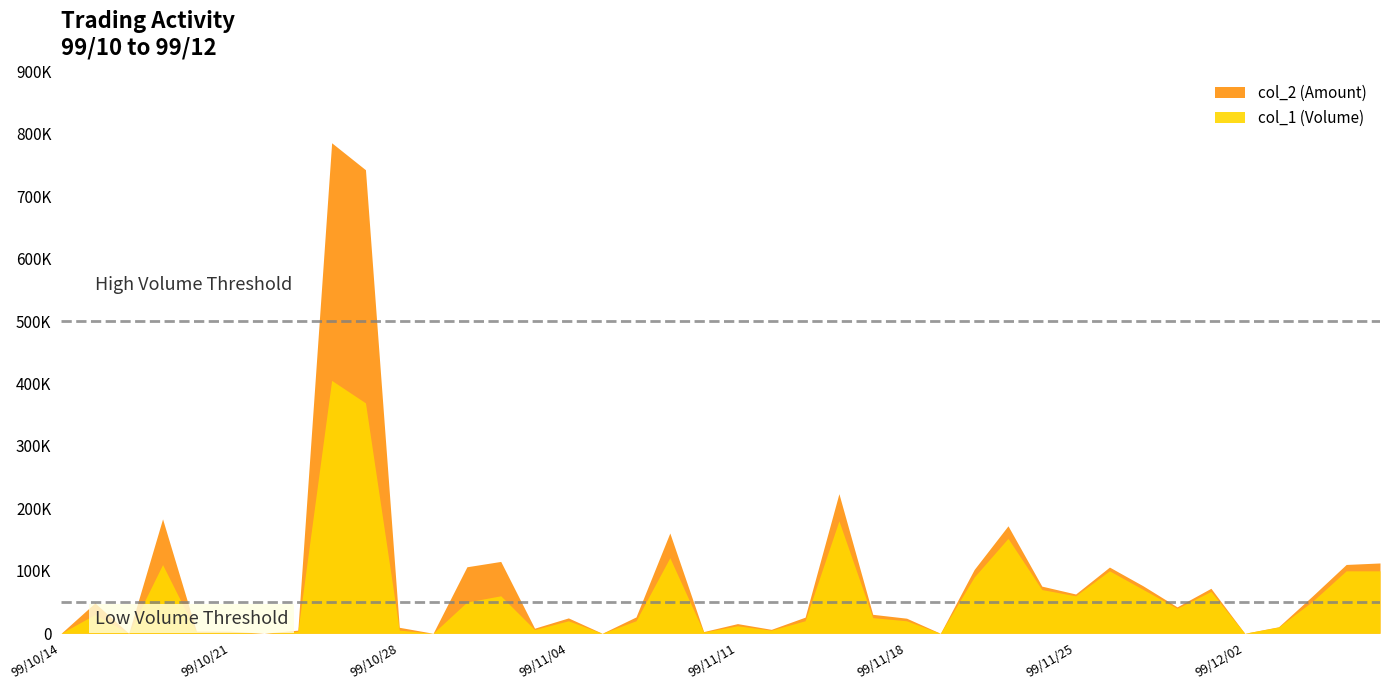

Which series has the largest total across all categories?

col_2